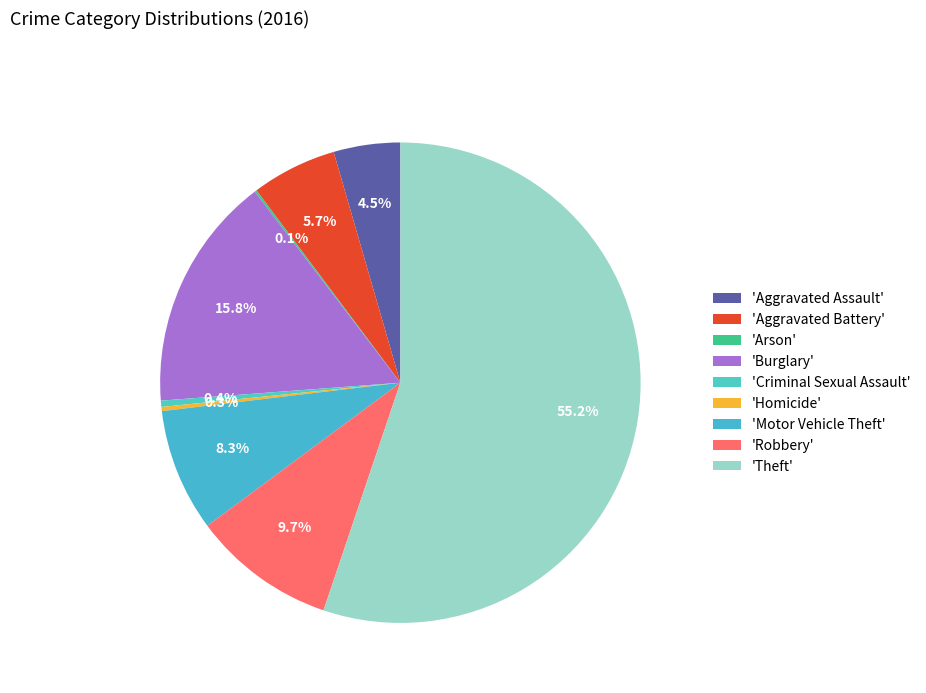

Which category has the smallest portion of the pie?

Arson